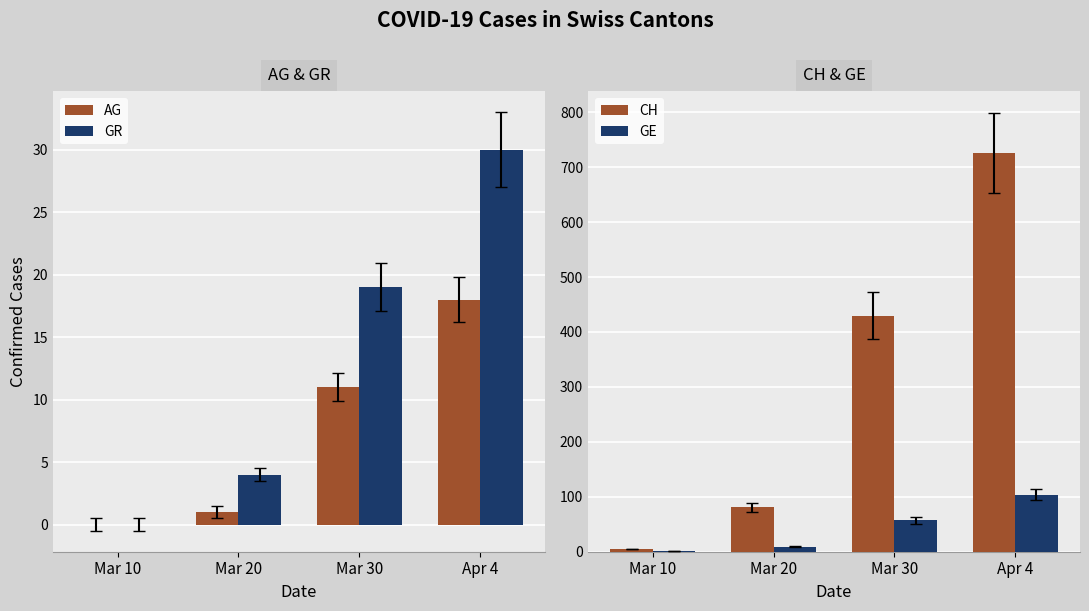

Which label corresponds to the smallest value in the chart?

Mar 10